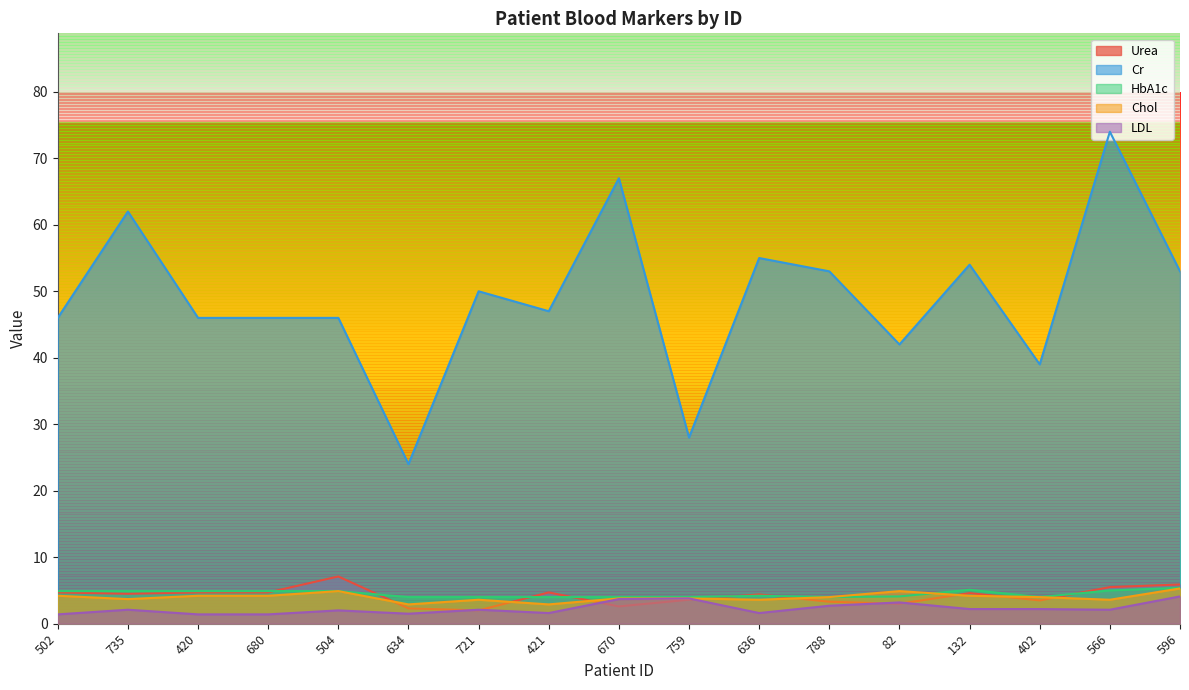

Which has a higher value, 402 or 420?

420